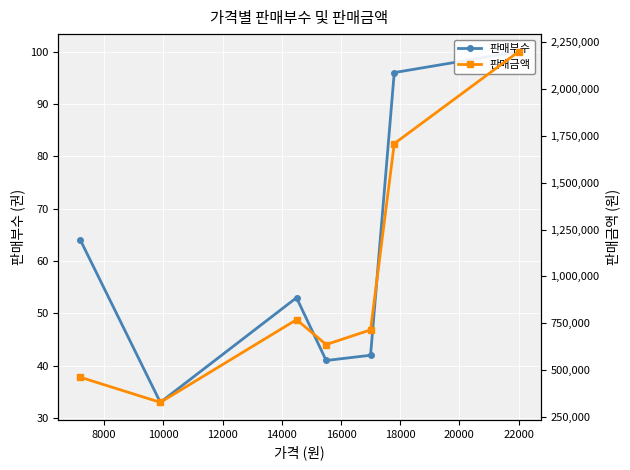

What is the highest value of the 판매금액 series?

2200000